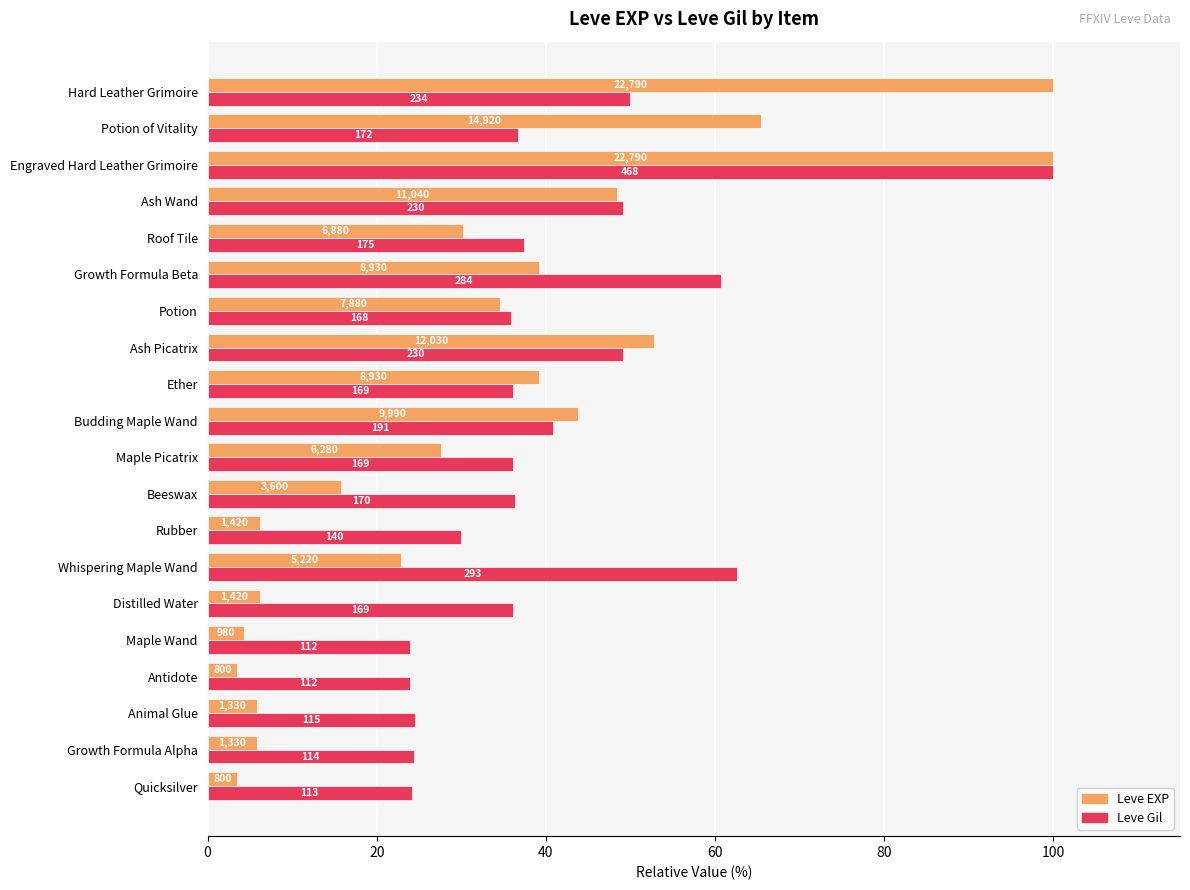

What are all the series names shown in the legend?

Leve EXP, Leve Gil